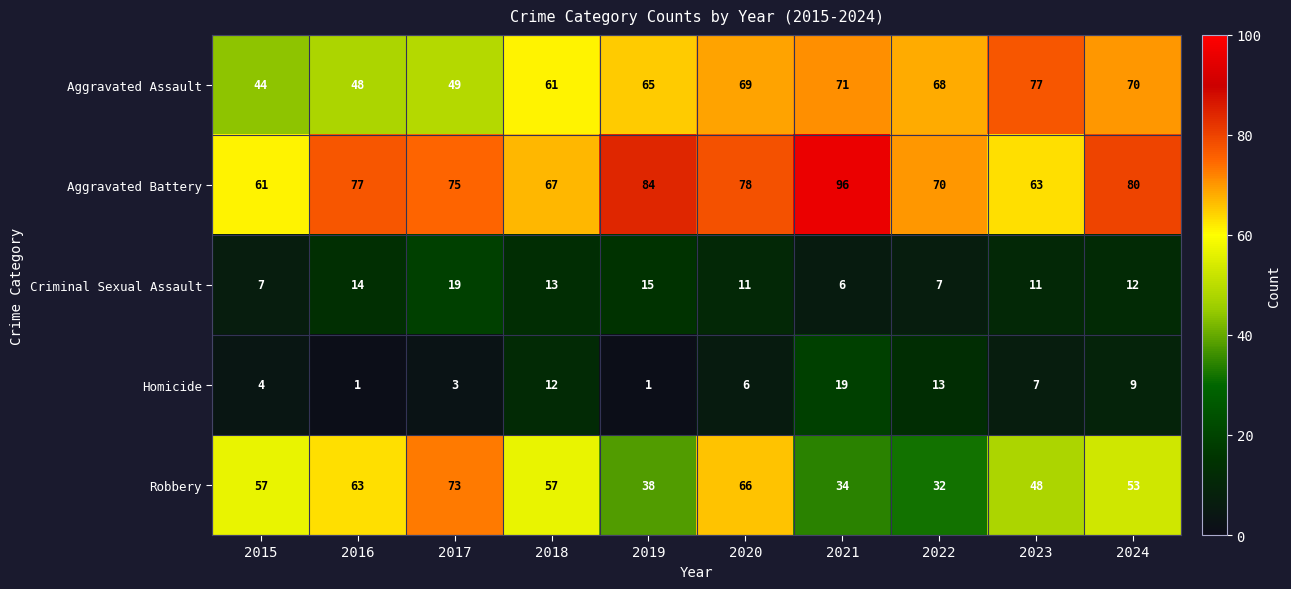

Which category has the highest value across all series?

2021